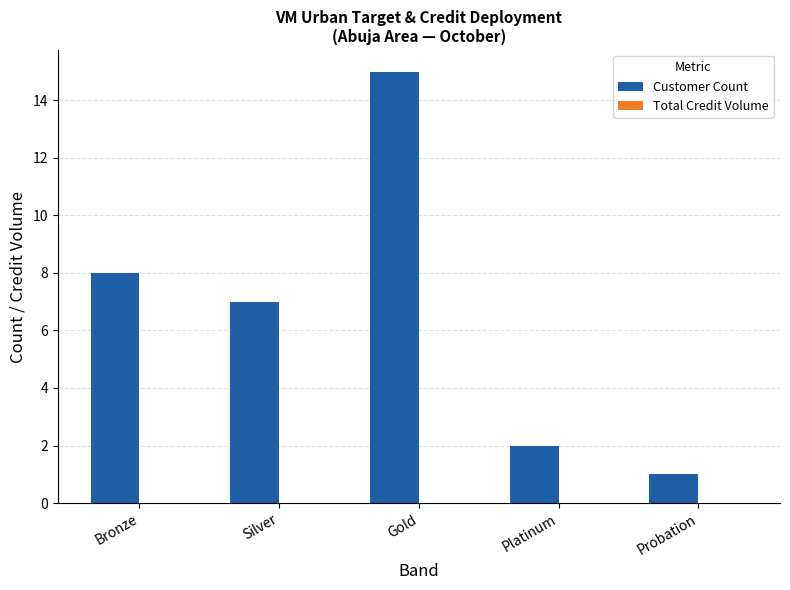

Reading left to right, extract all data points from this chart.

8	7	15	2	1